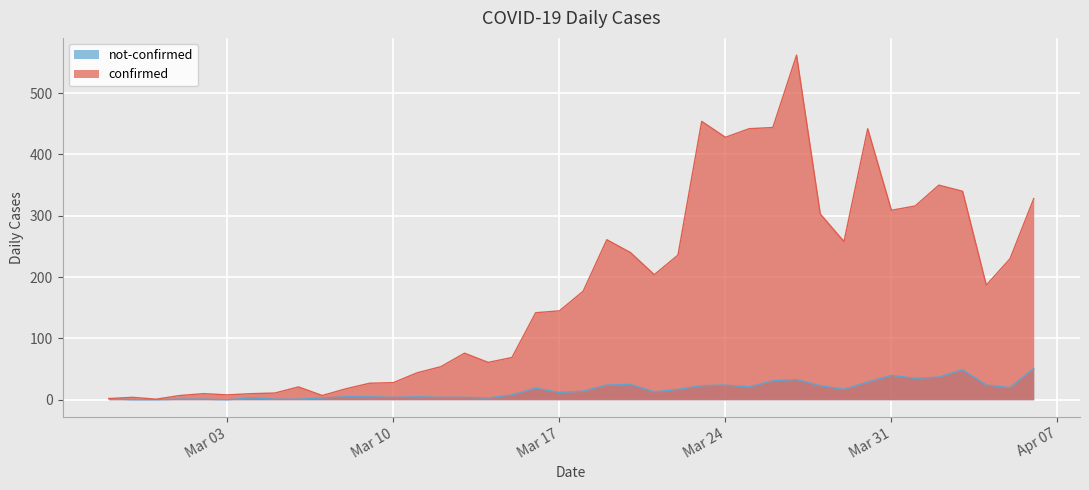

In not-confirmed, how many points are higher than both neighbors (excluding endpoints)?

8